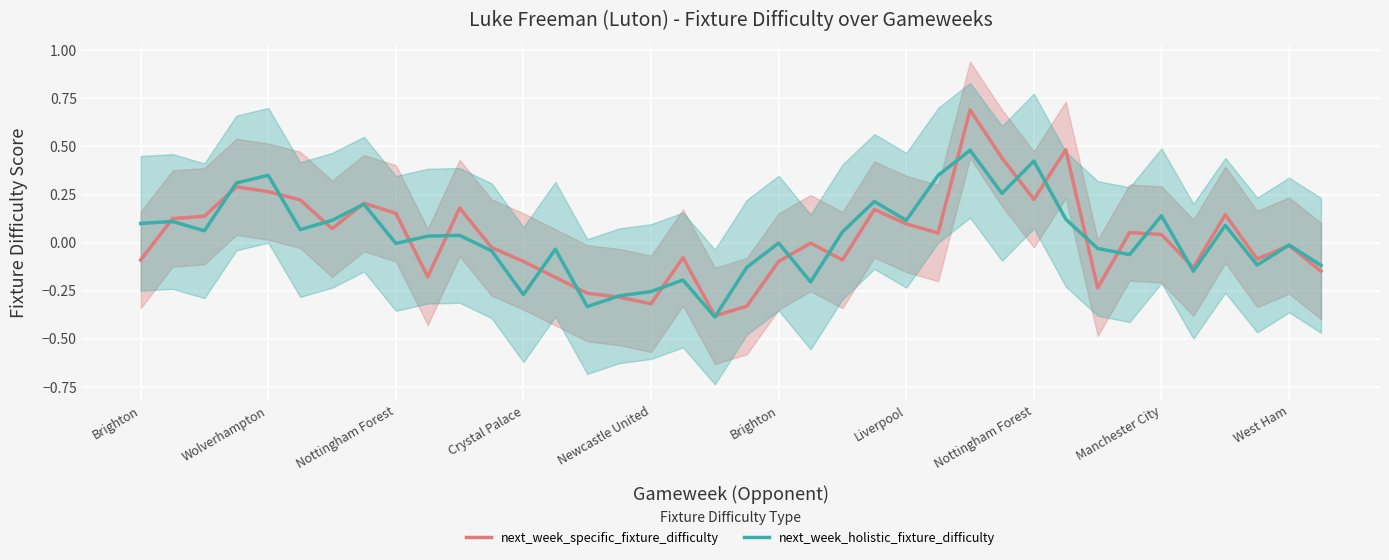

What is the approximate value of next_week_specific_fixture_difficulty at 10?

0.2